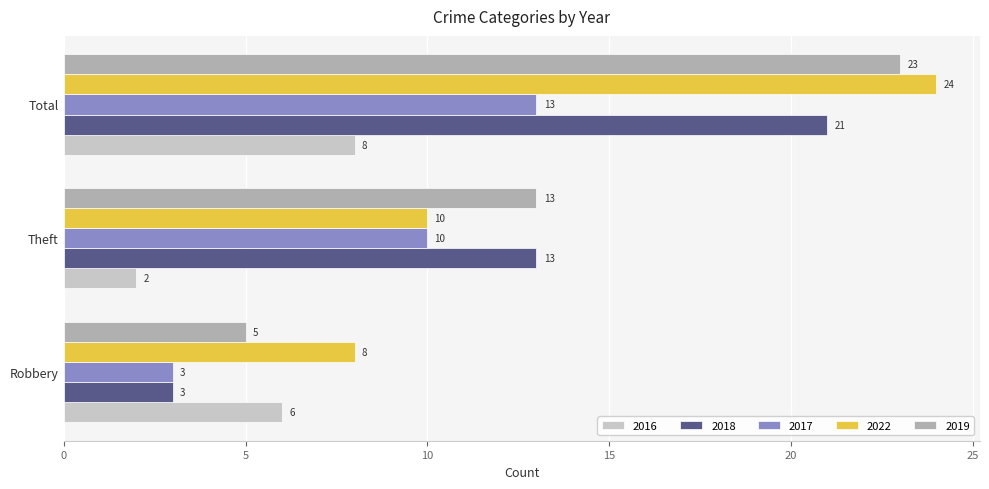

At which category does the chart reach its peak across all series?

Total